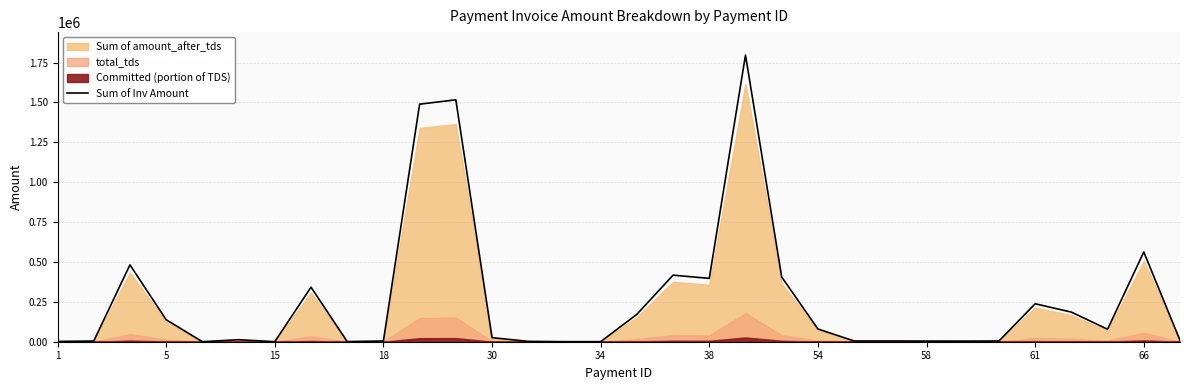

Which has a higher value, 24 or 28?

28